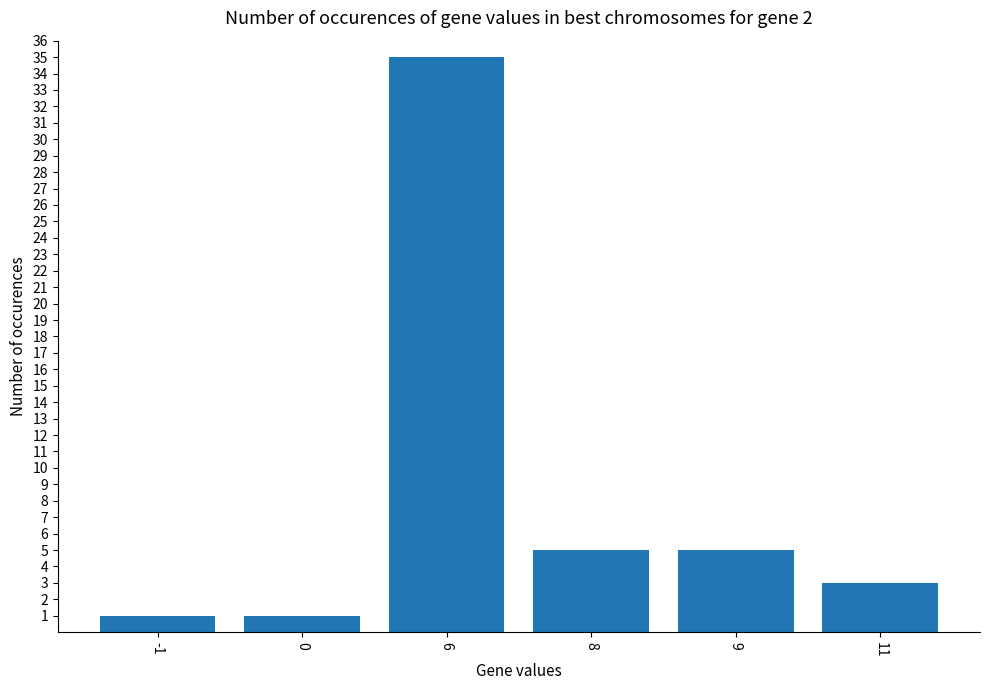

How many bars are there in total?

6